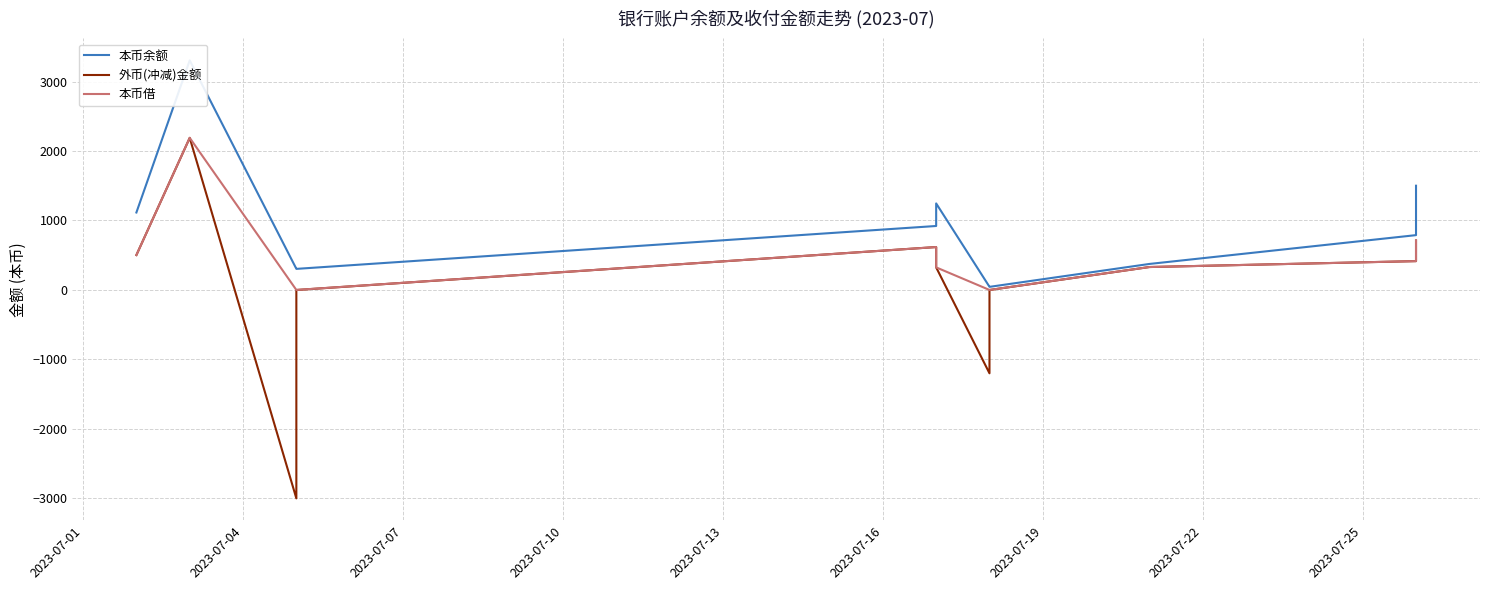

Which series has the widest spread of values?

外币(冲减)金额